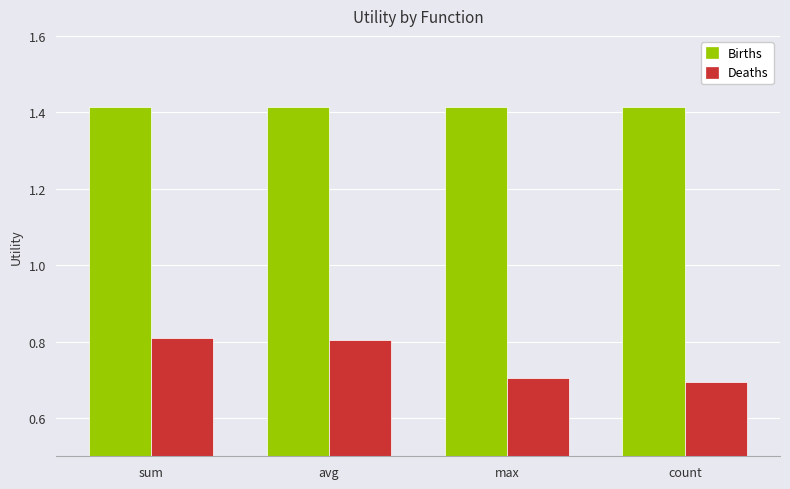

Which label corresponds to the smallest value in the chart?

count